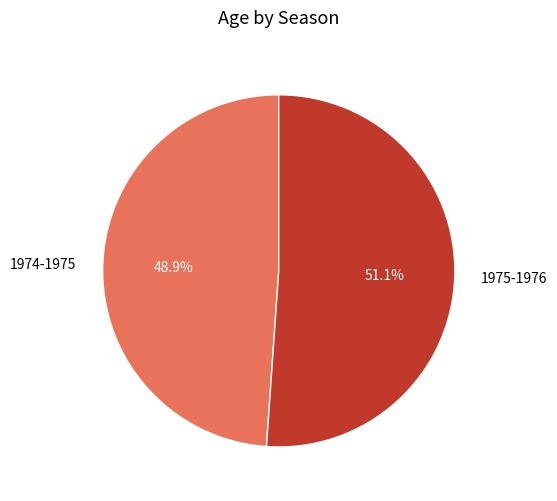

What is the ratio of the value at 1974-1975 to the value at 1975-1976?

1.0